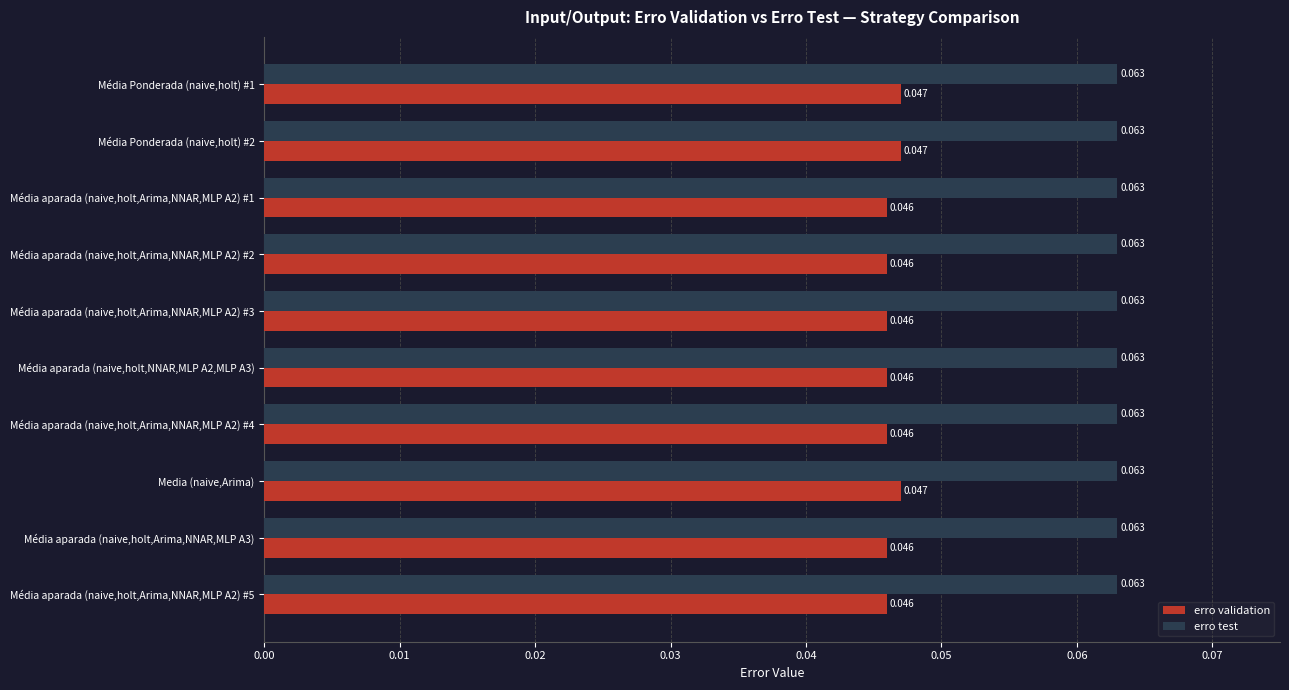

List the series in order of their overall mean, highest first.

erro test, erro validation